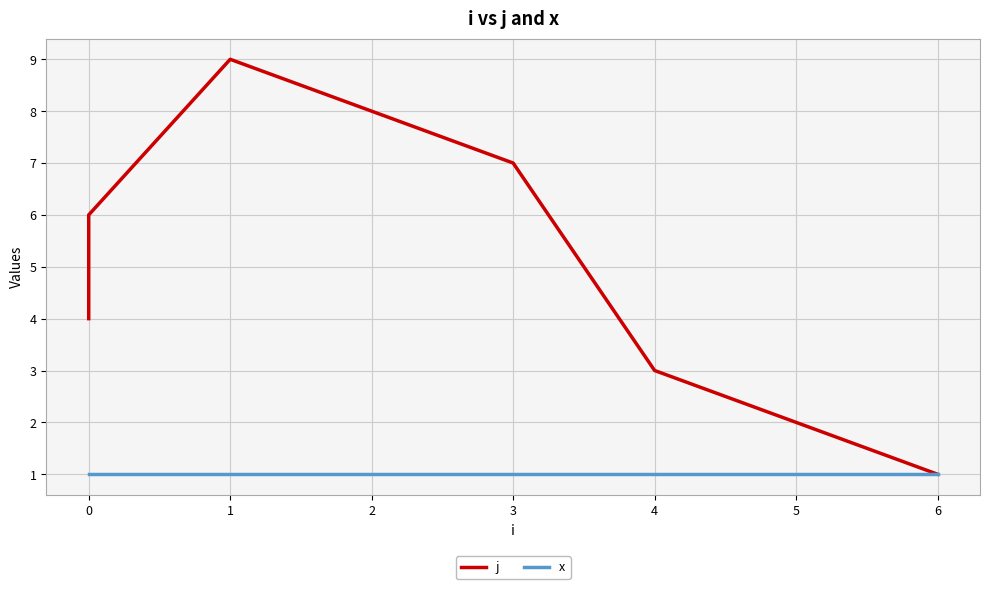

True or false: x has more than 1 points higher than both neighbors.

False